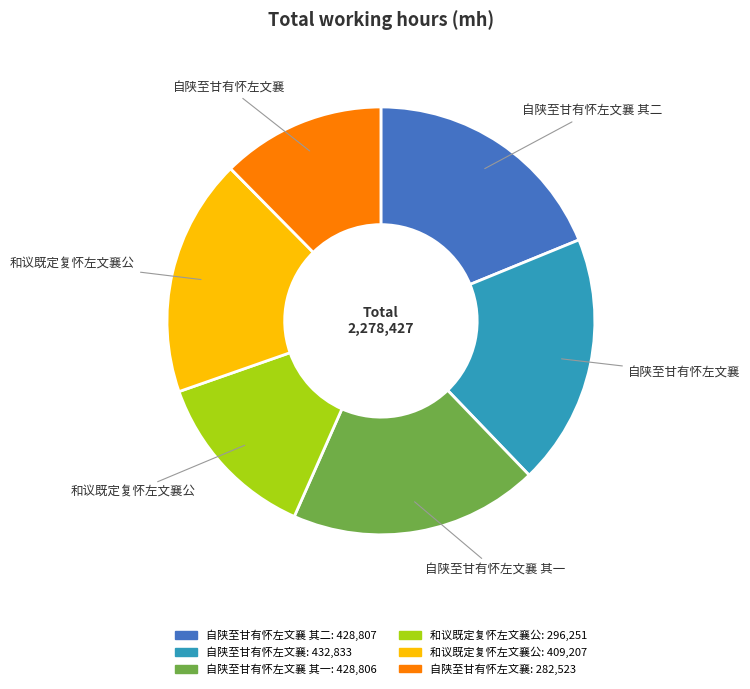

Is there any slice that represents more than half of the pie?

No